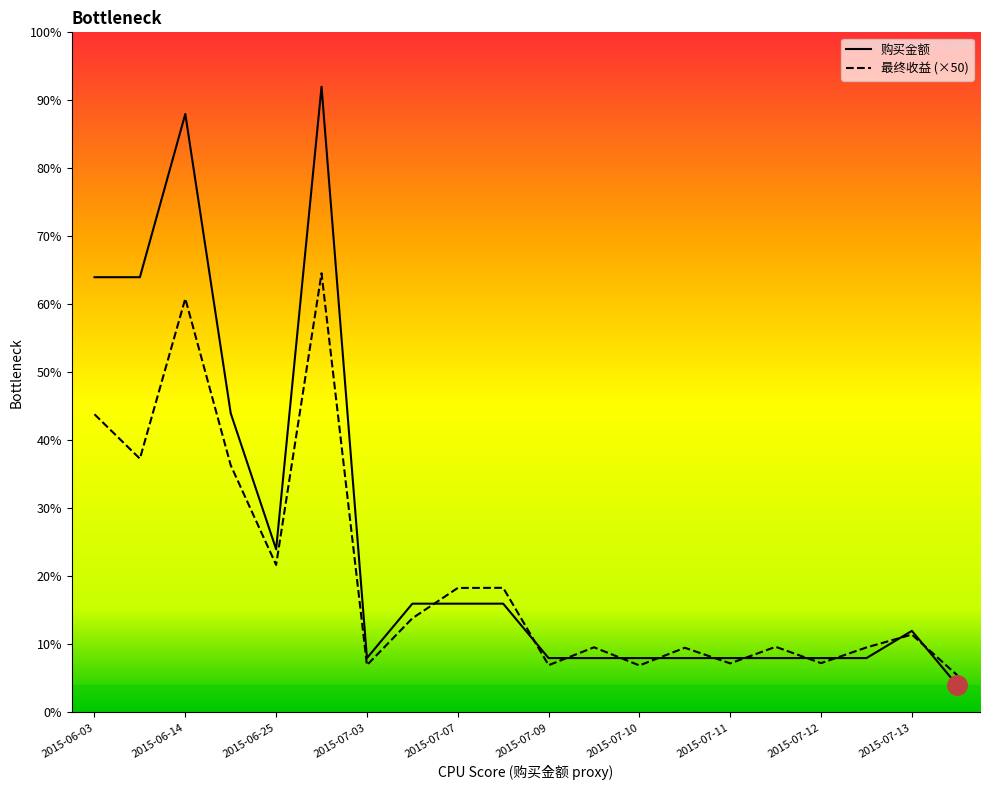

What are all the series names shown in the legend?

购买金额, 最终收益 (×50)